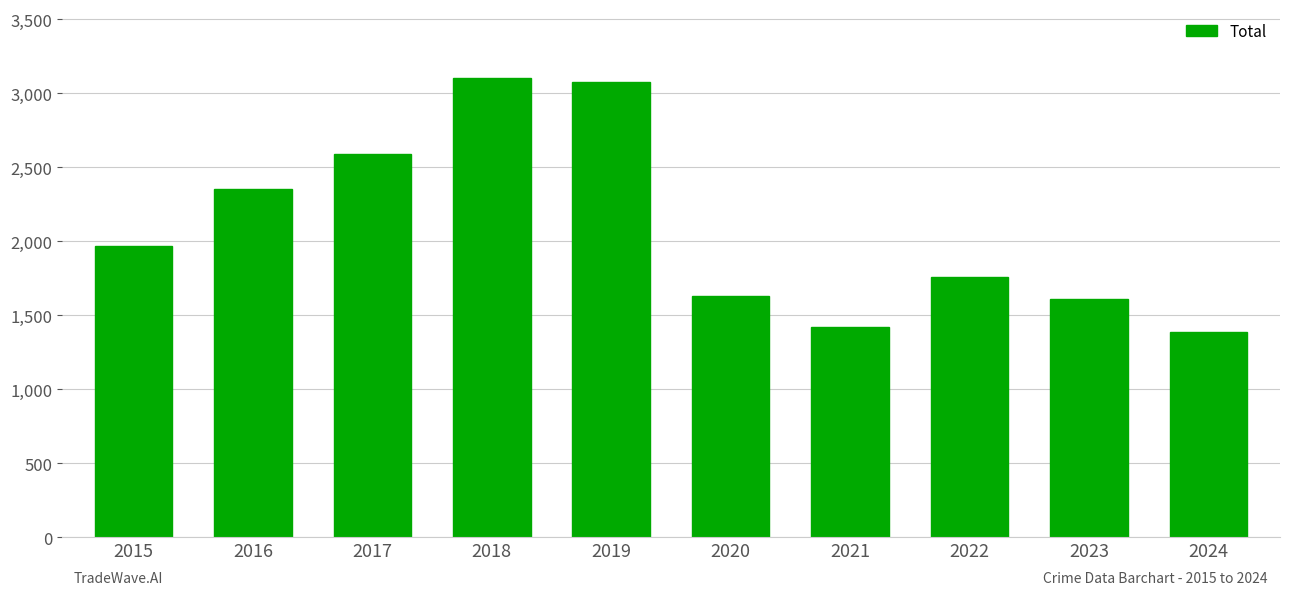

What is the difference between the values at 2020 and 2022?

127